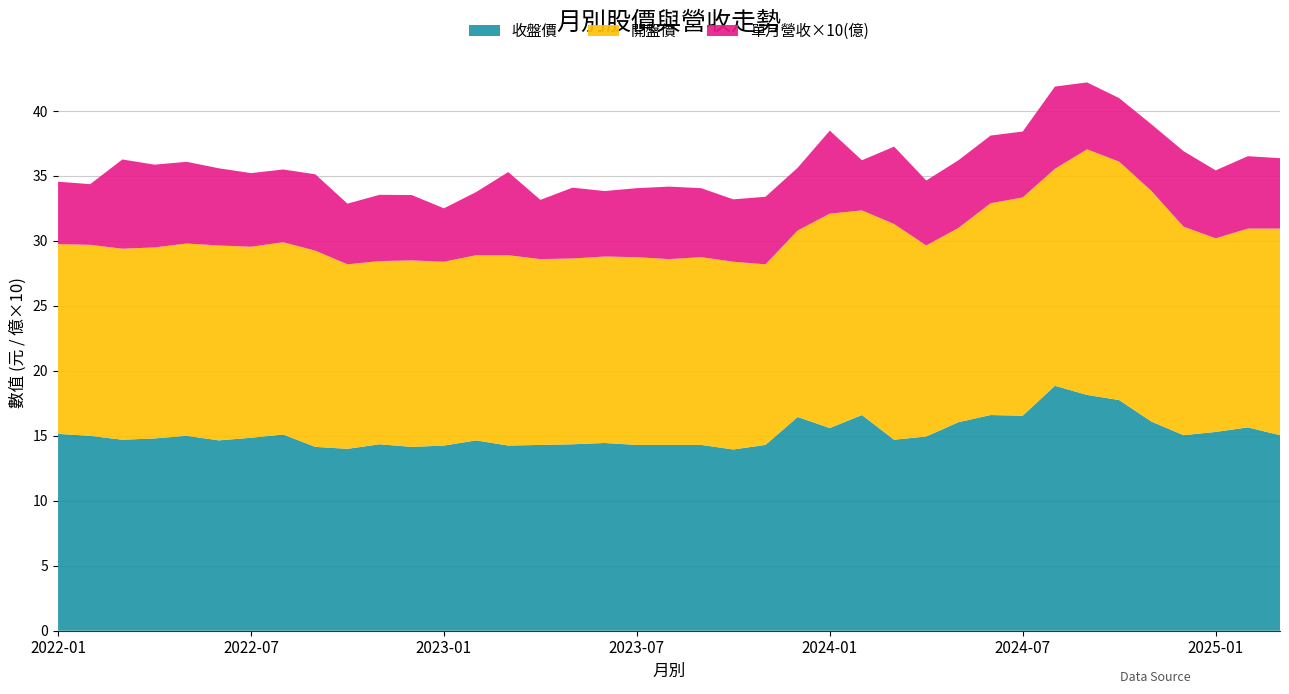

What is the maximum value for 收盤價?

18.9